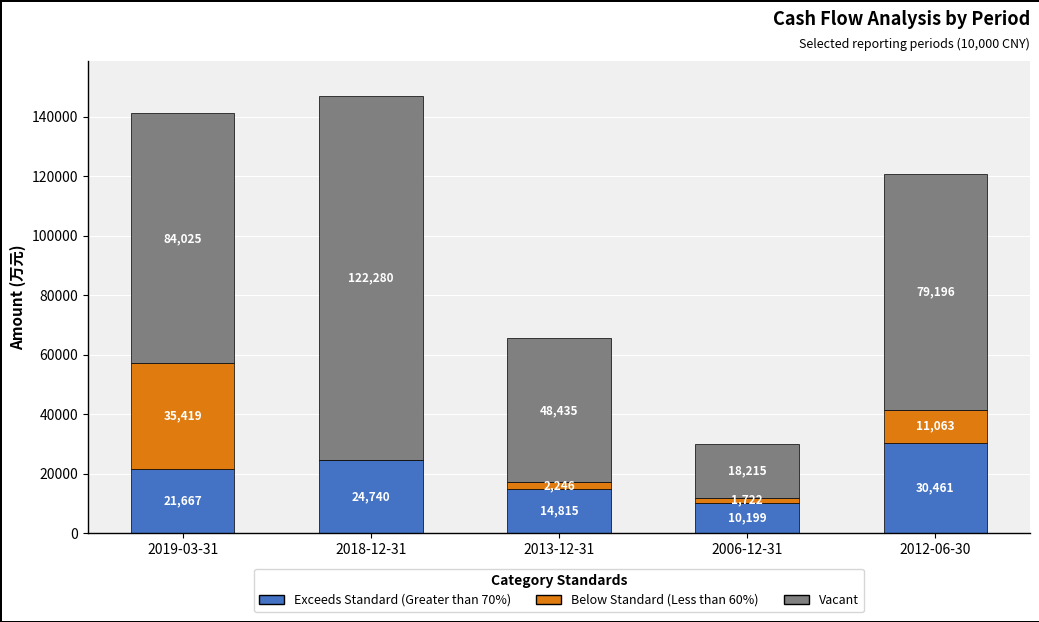

Reading left to right, list the values for the Exceeds Standard (Greater than 70%) series.

2019-03-31=21667	2018-12-31=24740	2013-12-31=14815	2006-12-31=10199	2012-06-30=30461